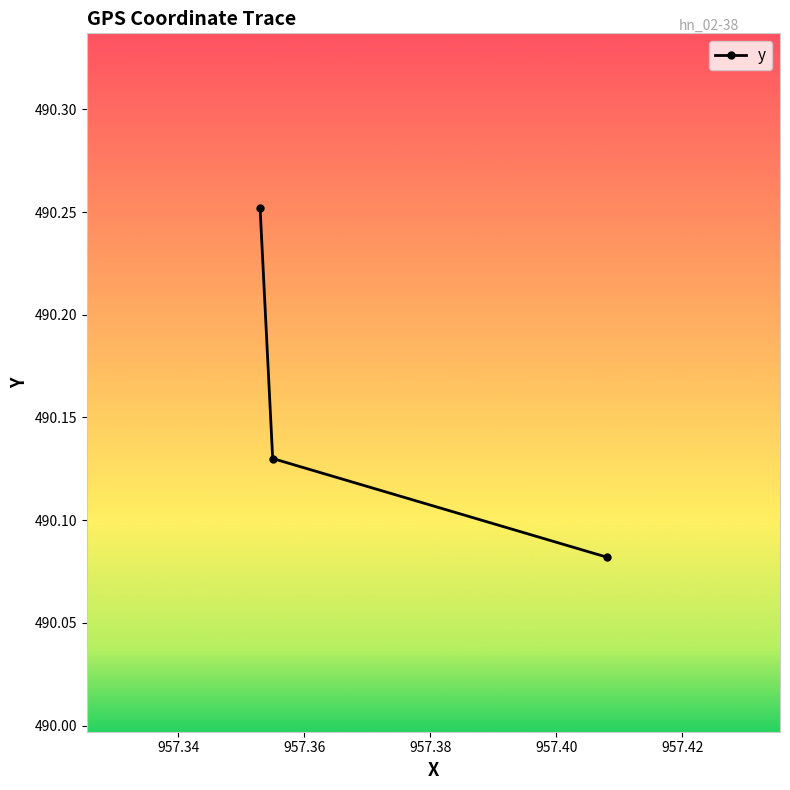

What is the value of the 2nd point from the left?

490.1